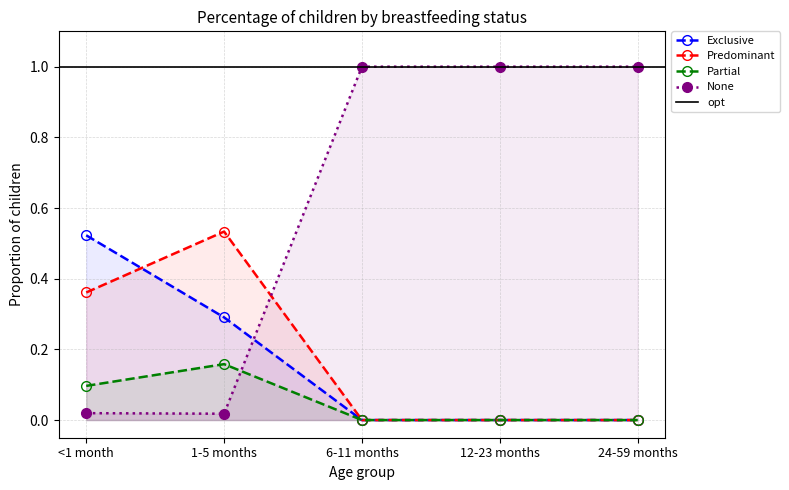

What is the difference between the Partial values at 1-5 months and 6-11 months?

0.2